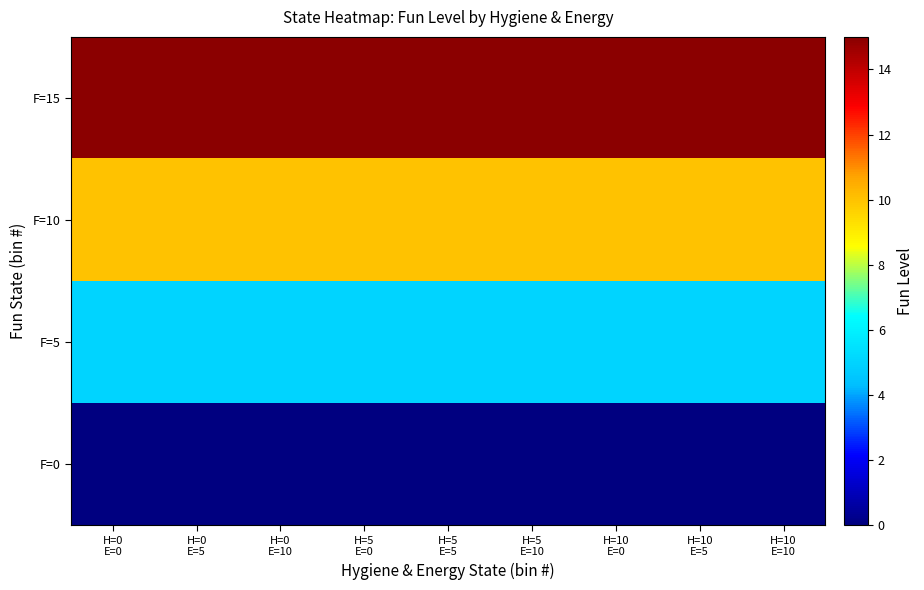

What is the total value across all series at H=10
E=10?

30